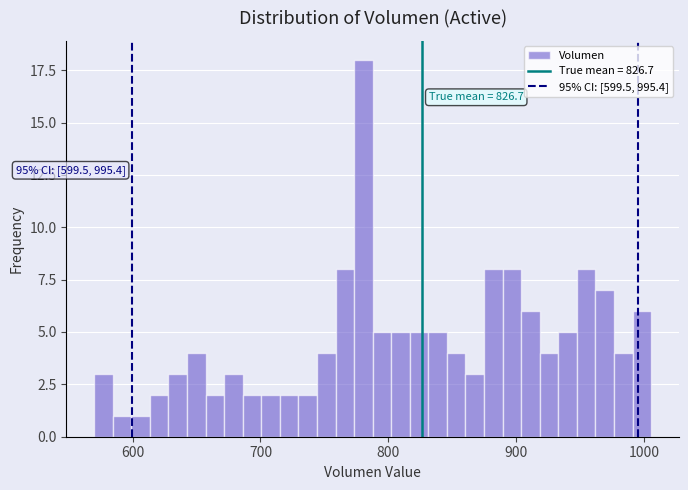

Around what value on the x-axis is the tallest bar? Give the approximate position of its centre, as read against the axis.

780